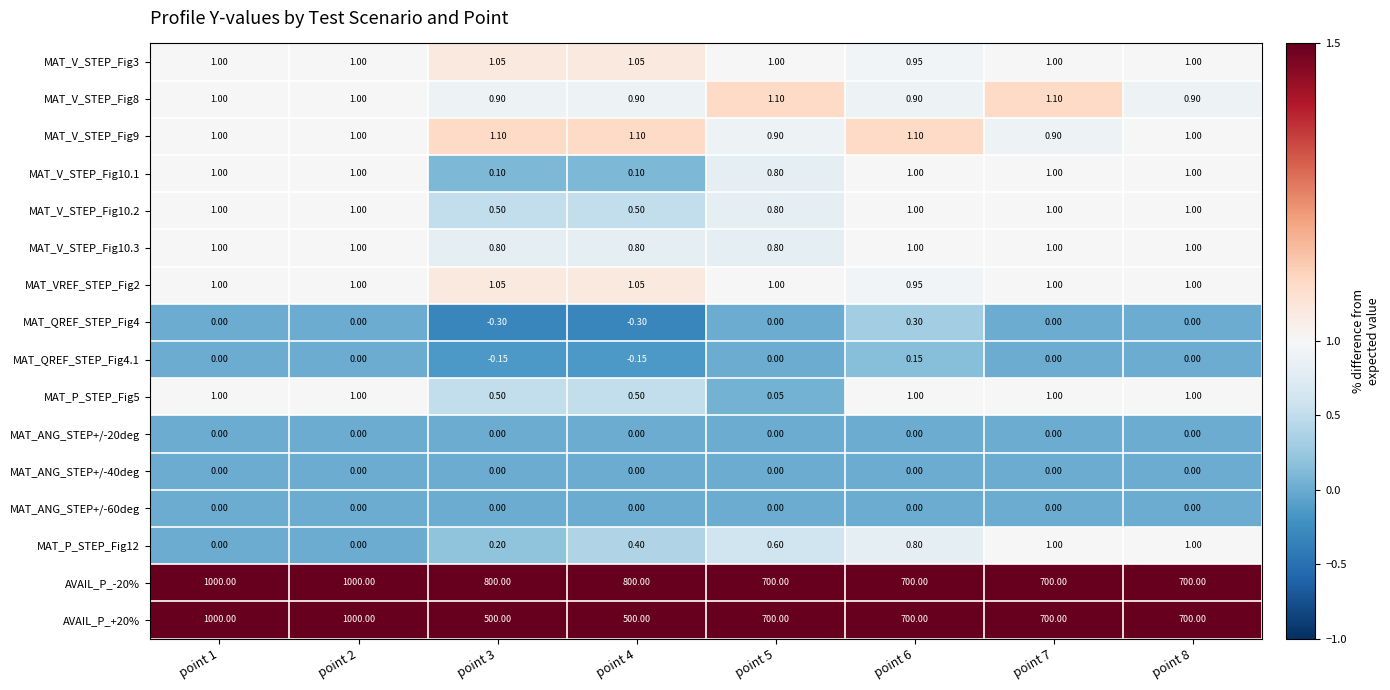

Is the value of MAT_VREF_STEP_Fig2 at point 3 greater than the value of MAT_V_STEP_Fig3 at point 2?

Yes